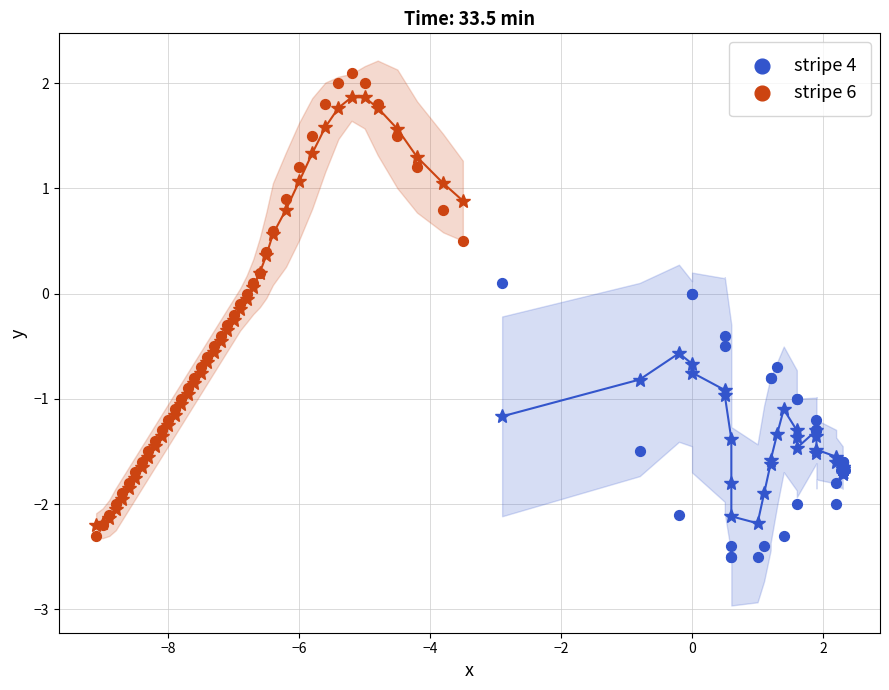

Which series has the largest Y range (max minus min)?

stripe 6